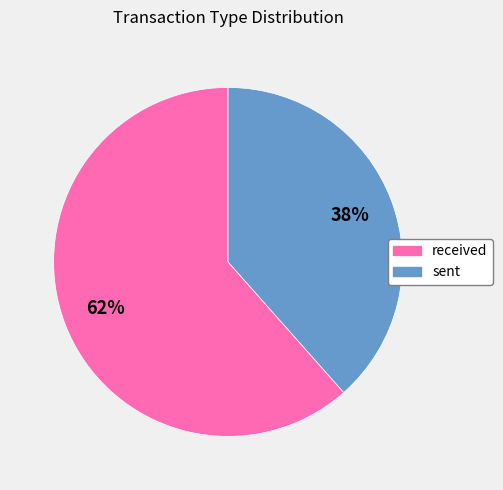

Combined, do received and sent account for over 50%?

Yes